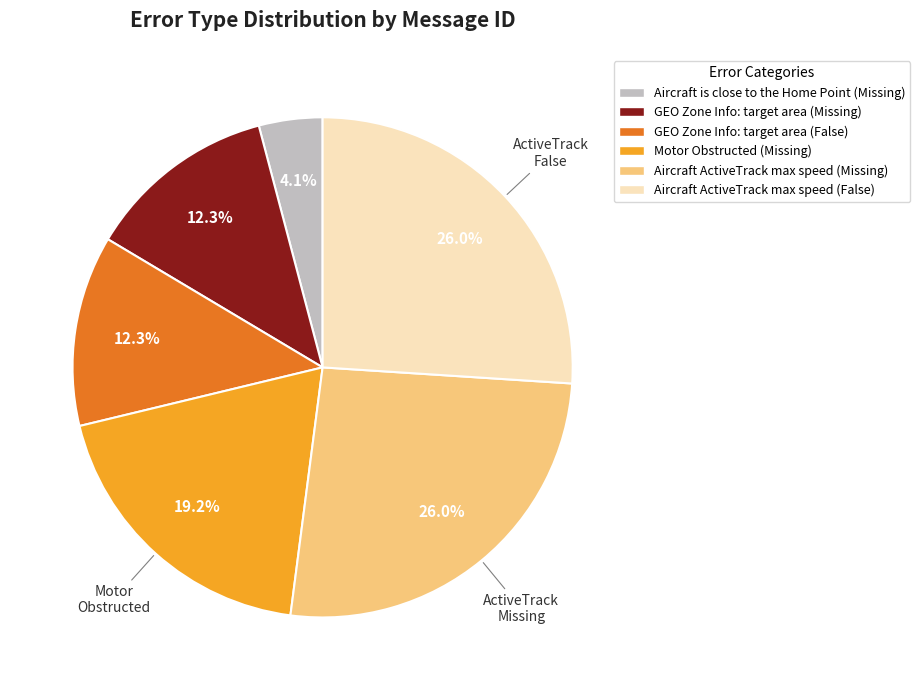

What portion of the pie excludes GEO Zone Info: target area (False)?

87.7%